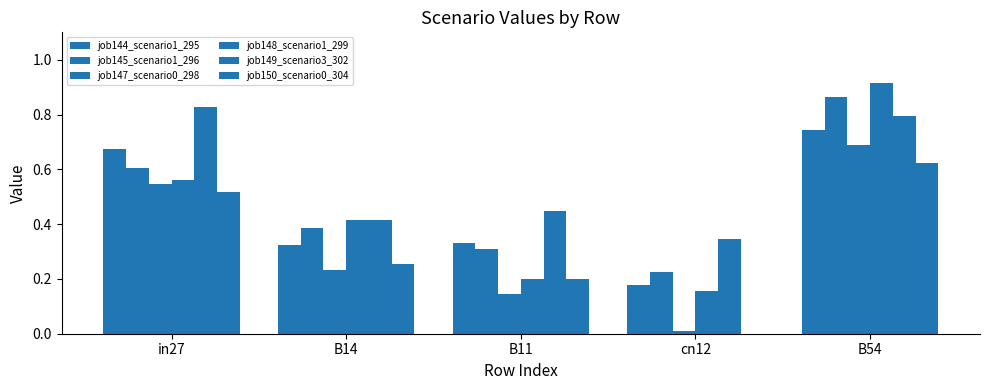

What is the difference between the second highest and second lowest values in the job144_scenario1_295 series?

0.3